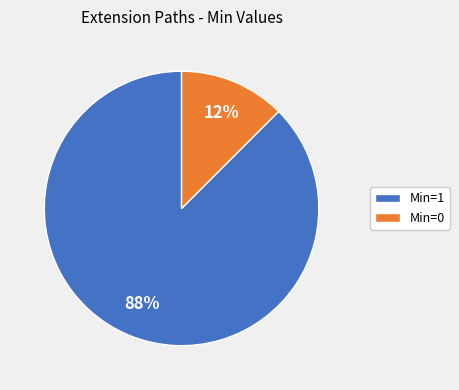

How many segments does this pie chart have?

2